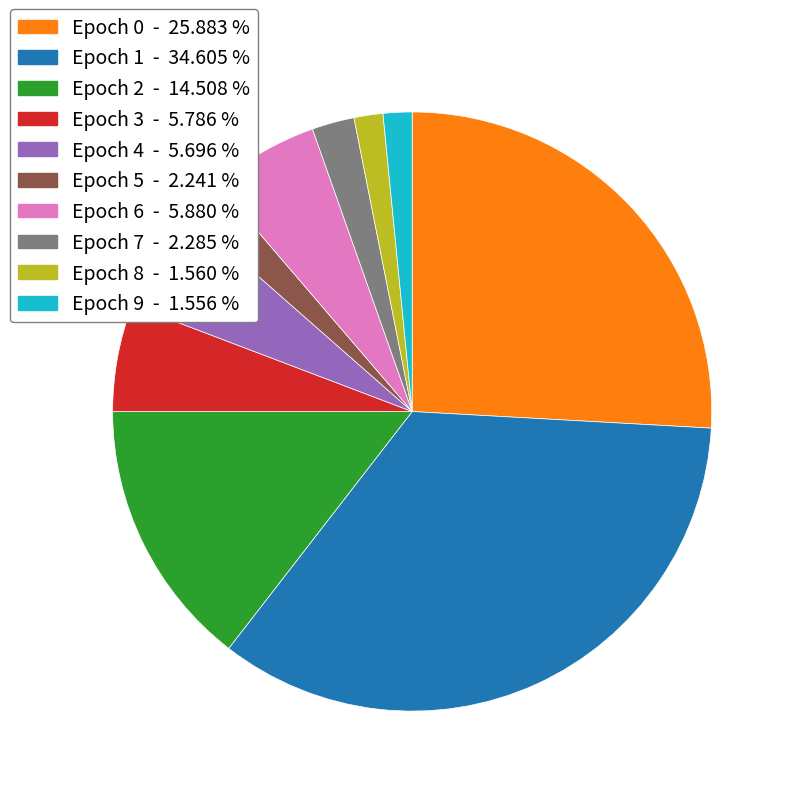

Is there any slice that represents more than half of the pie?

No